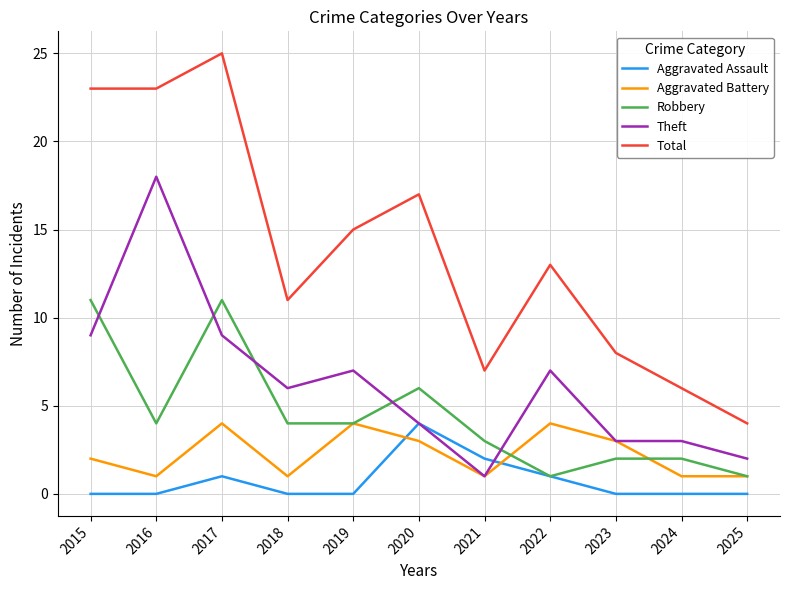

At which category is the sum across all series the highest?

2017